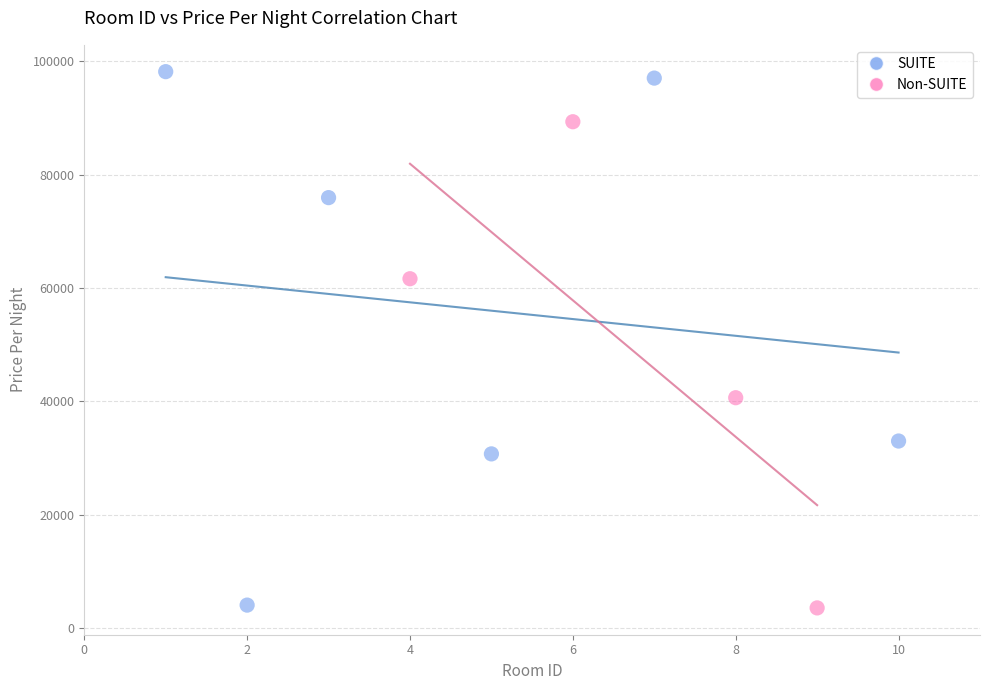

What are all the series names shown in the legend?

SUITE, Non-SUITE